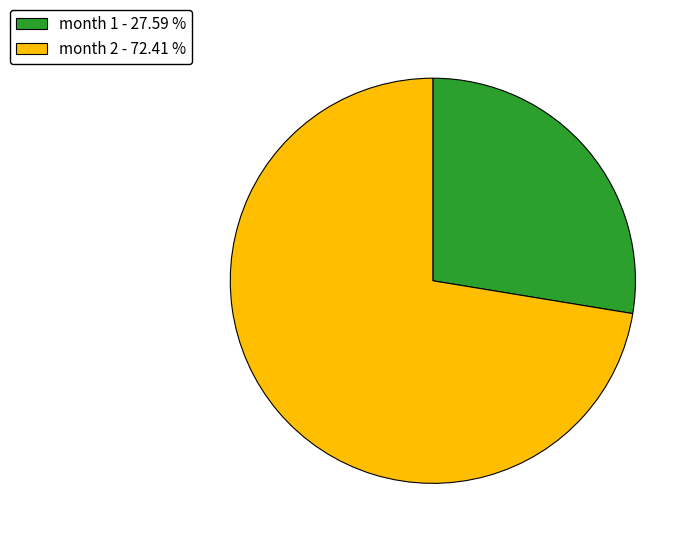

How many segments does this pie chart have?

2